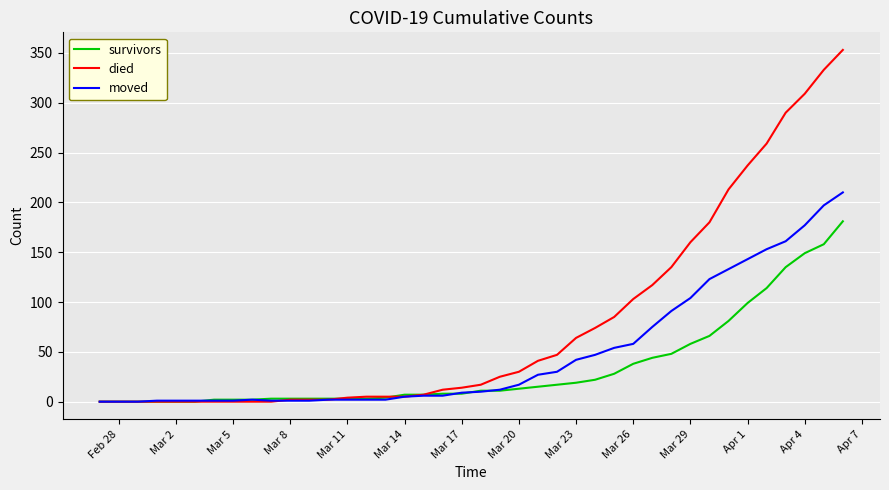

Rank the series by their average value, from highest to lowest.

died, moved, survivors